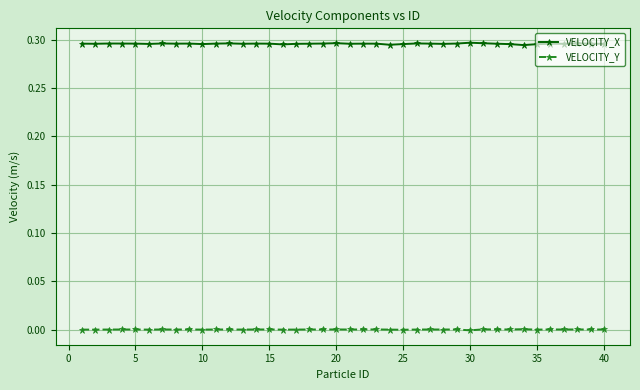

True or false: VELOCITY_Y and VELOCITY_X intersect in this chart.

False